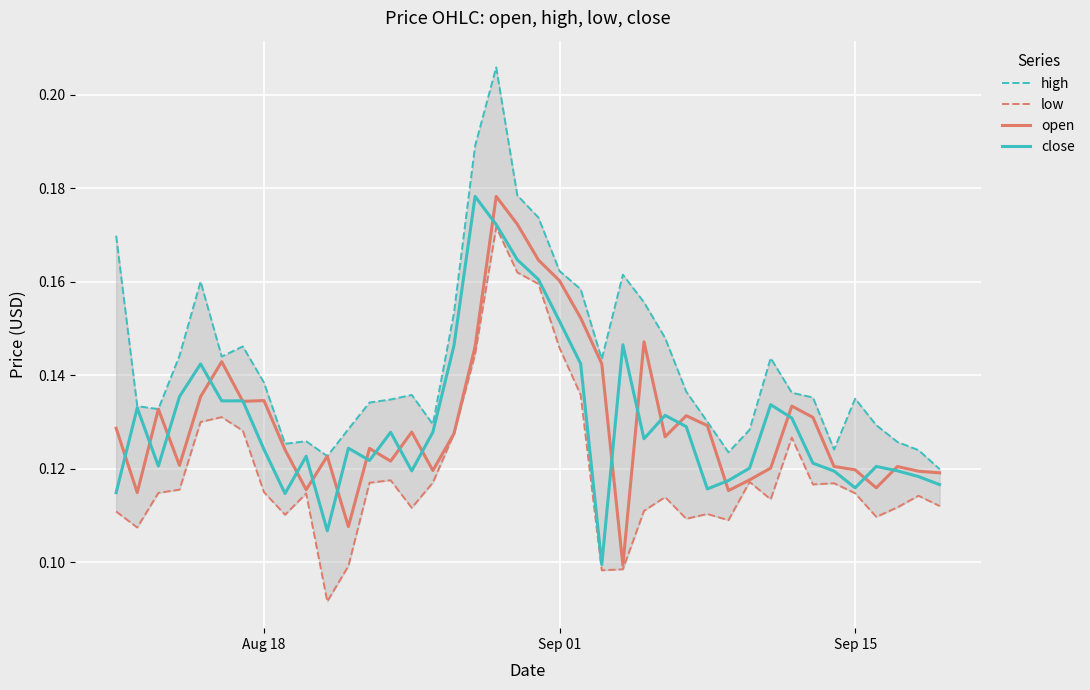

The close series shows 0.2 at Sep 15. True or false?

False